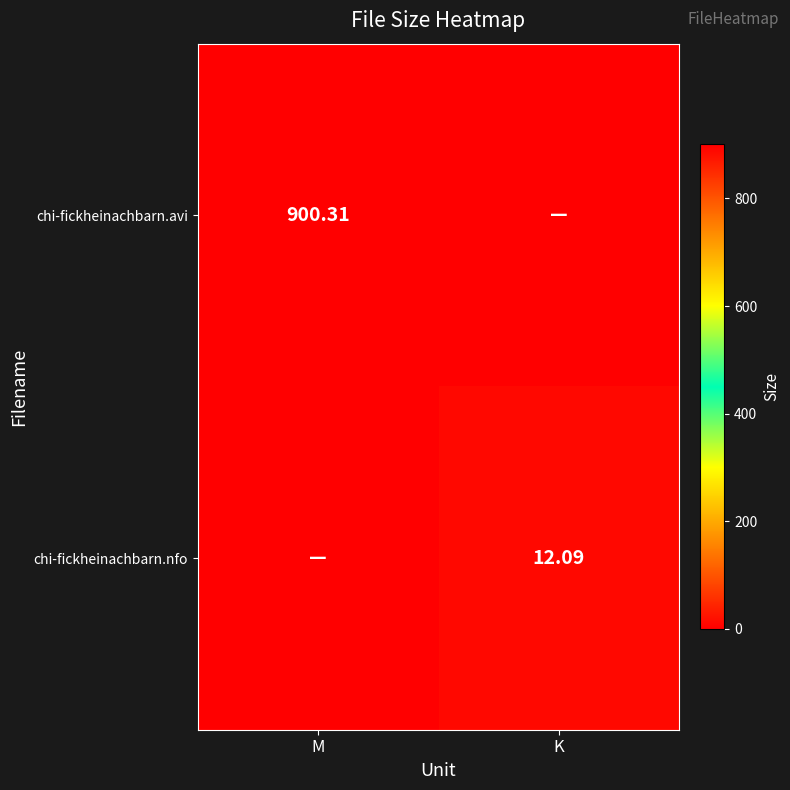

Is the value of chi-fickheinachbarn.avi at M greater than the value of chi-fickheinachbarn.nfo at K?

Yes